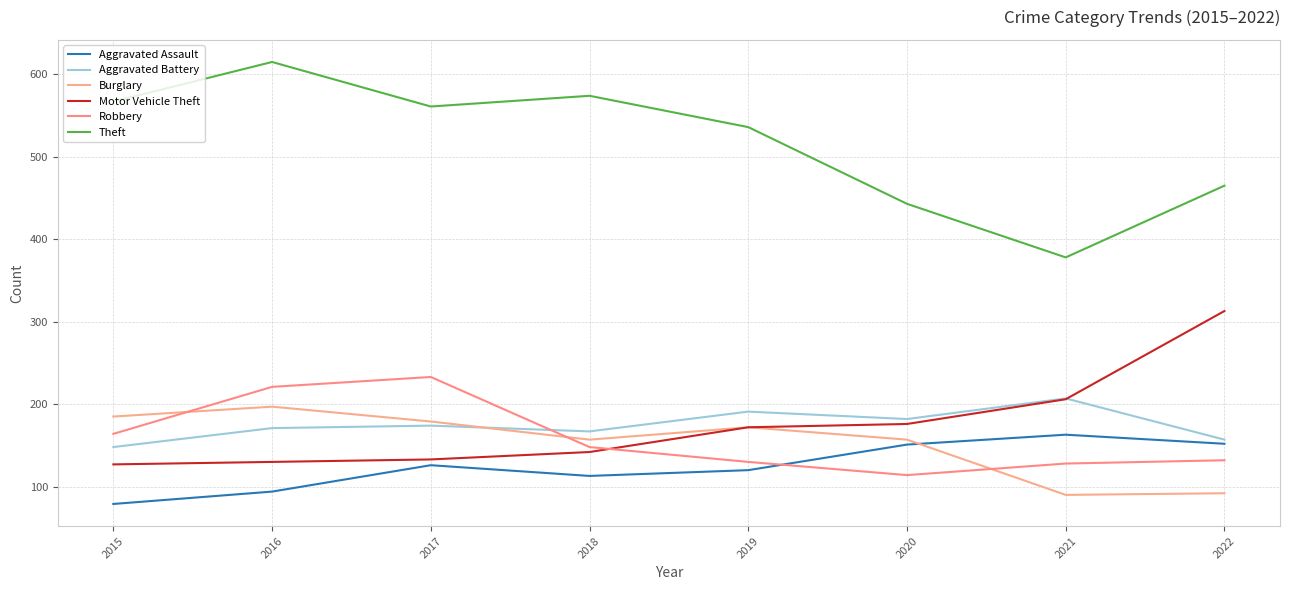

In Robbery, how many points are higher than both neighbors (excluding endpoints)?

1